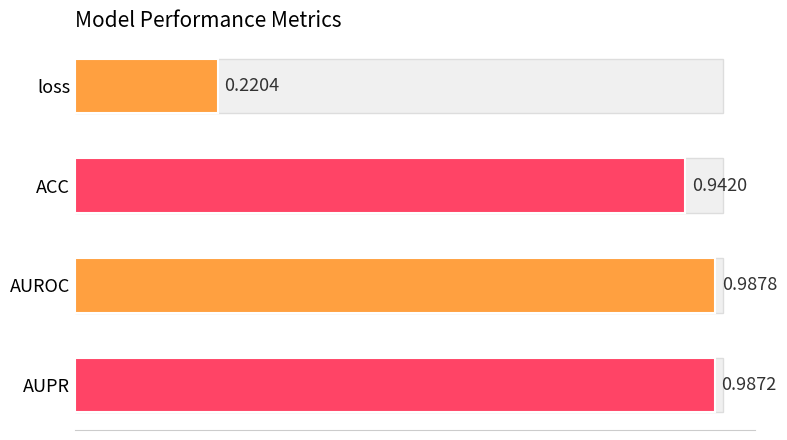

Reading left to right, extract all data points from this chart.

0.2	0.9	1.0	1.0